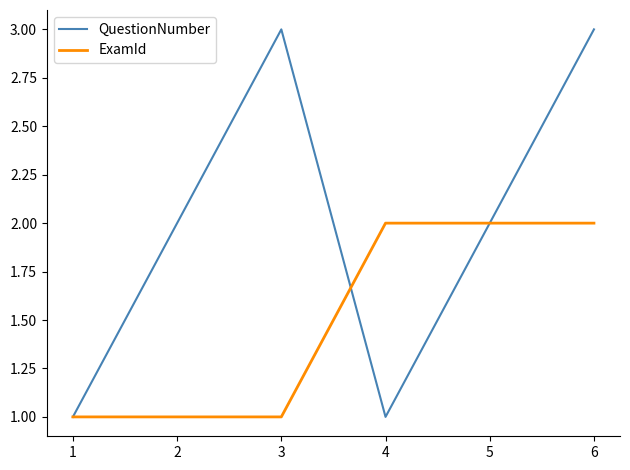

What value does the QuestionNumber series have at 1?

1